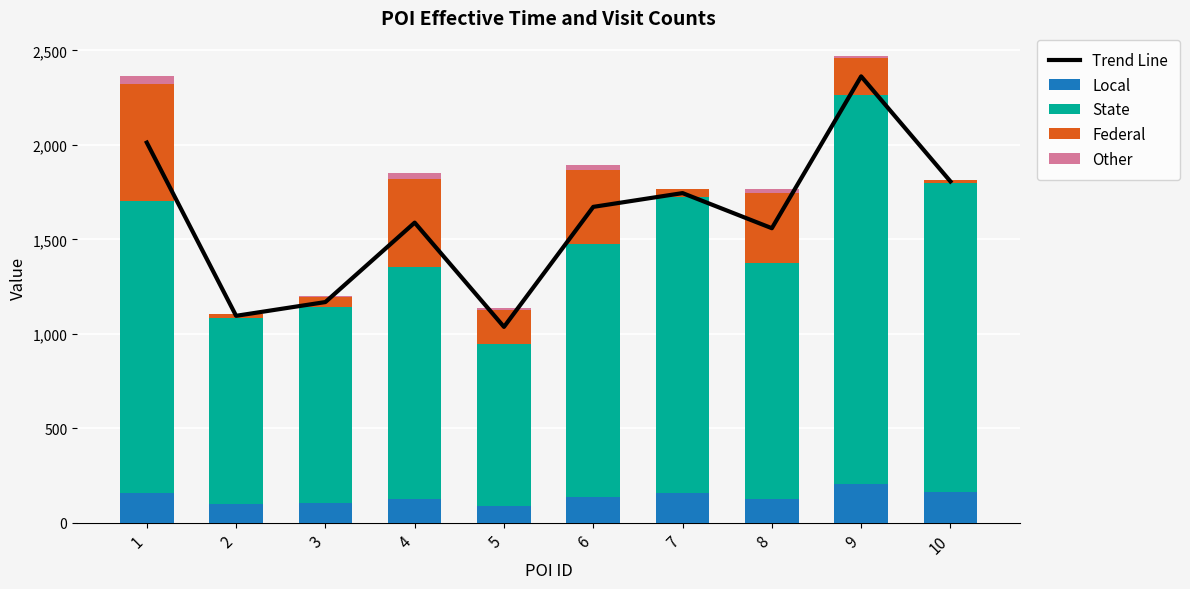

The Local series shows 156.7 at 7. True or false?

True